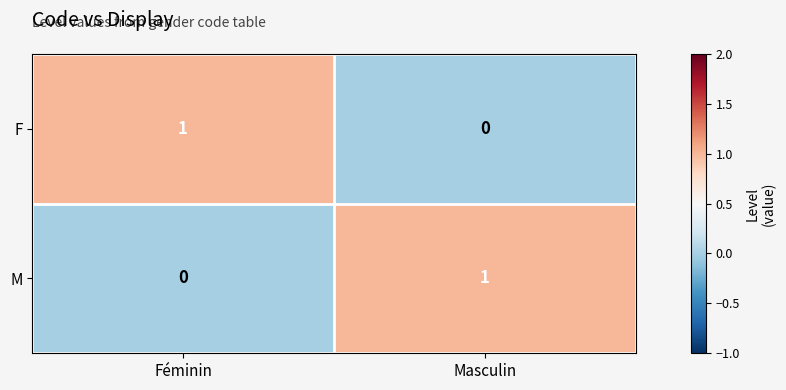

What is the total value across all series at Masculin?

1